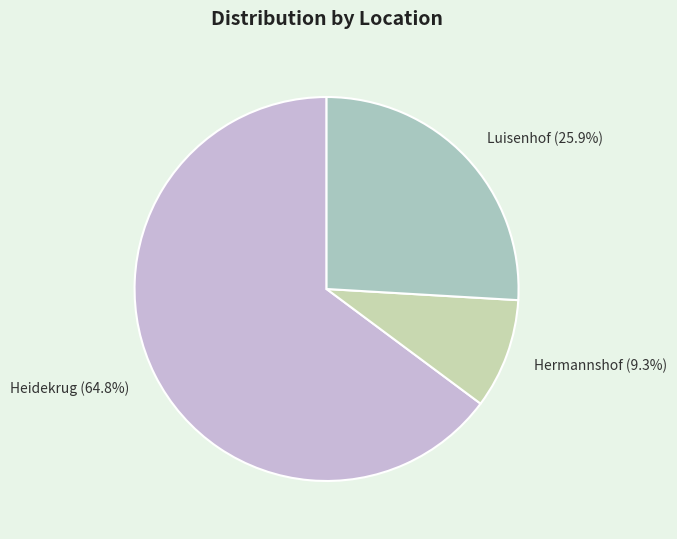

How many segments does this pie chart have?

3